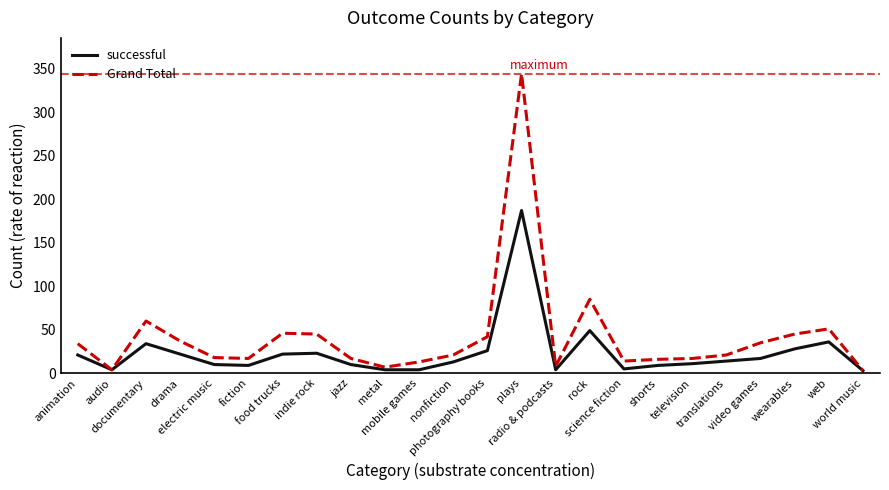

List the series in order of their peak value, lowest first.

successful, Grand Total